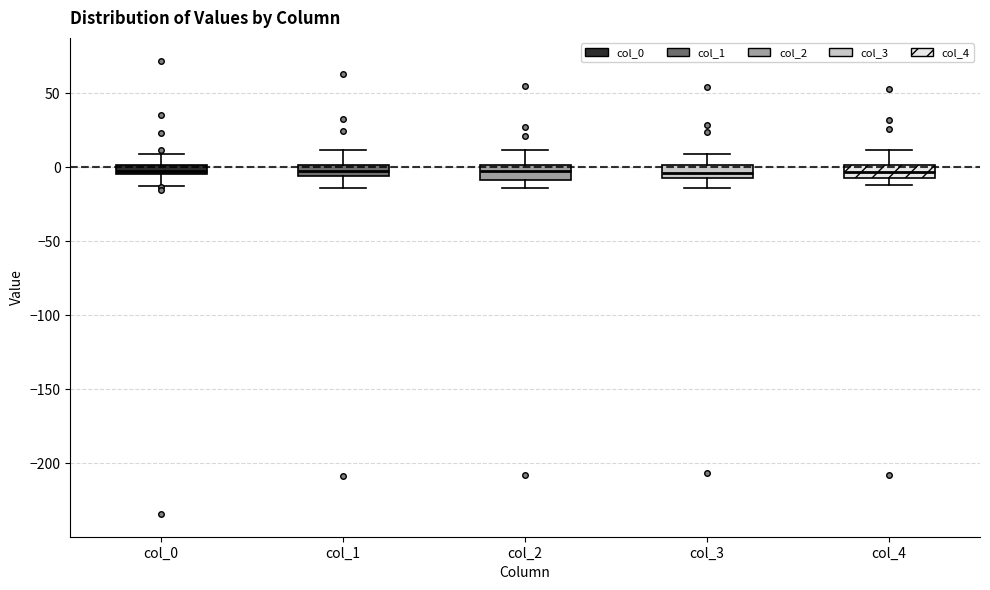

Where is the lower edge of the box for col_4 on the y-axis? The values are not printed on the chart, so give them approximately, as read against the axis.

-10